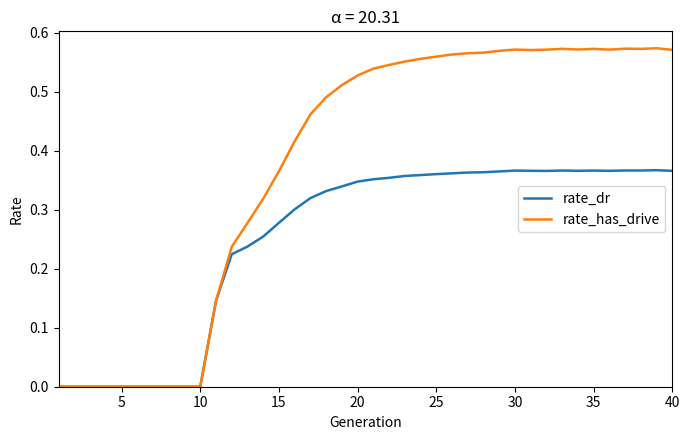

Which series has the widest spread of values?

rate_has_drive